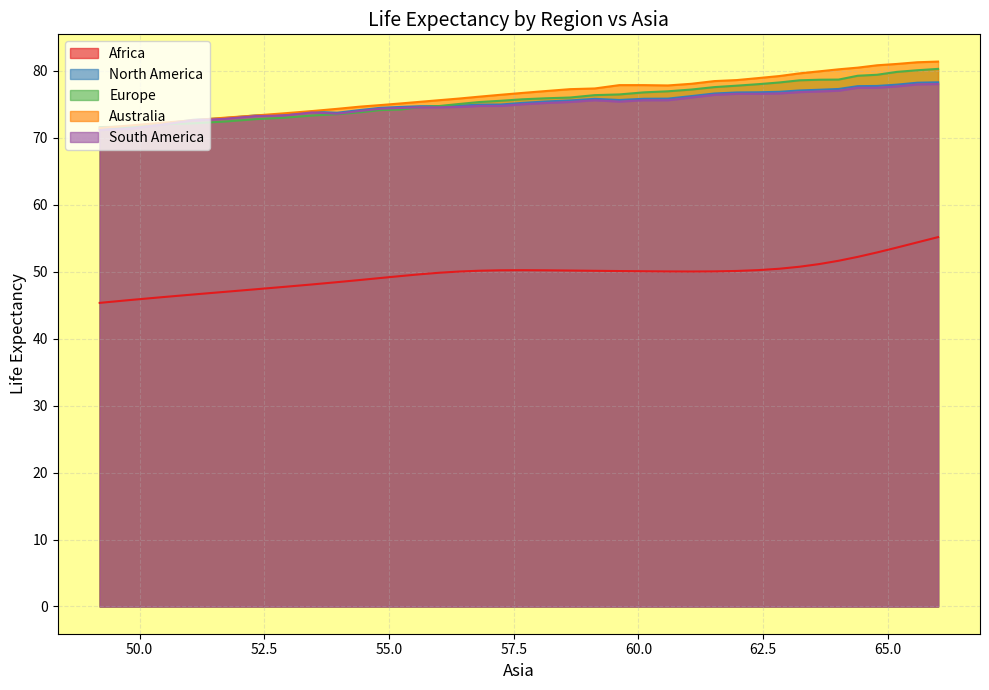

Which series has the widest spread of values?

Australia